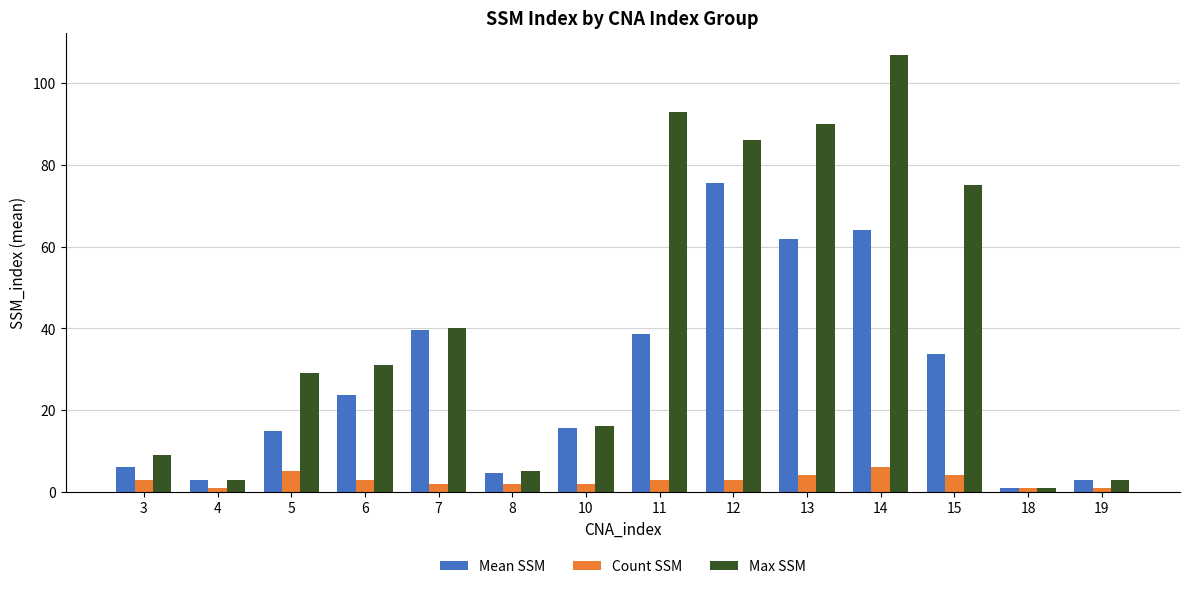

At which category is the sum across all series the highest?

14